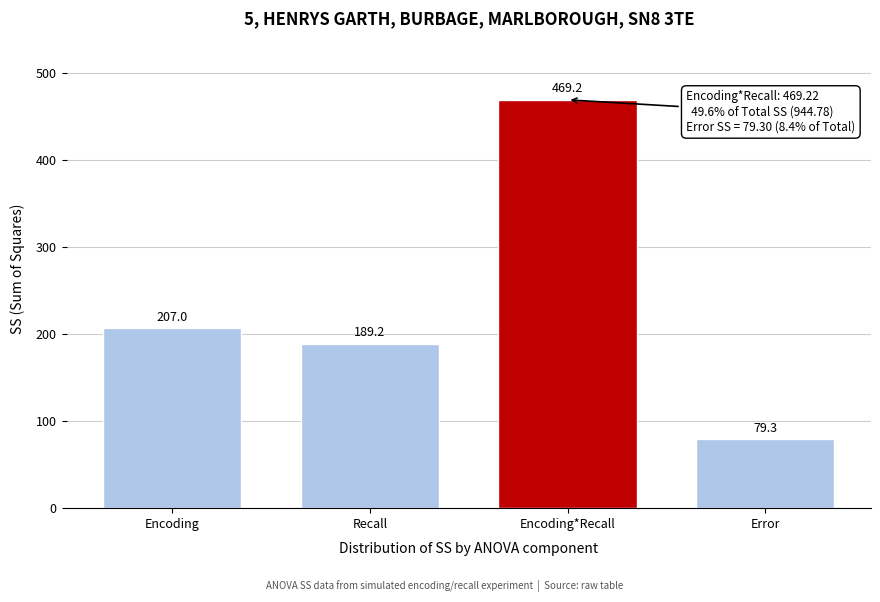

Reading right to left, extract all data points from this chart.

79.3	469.2	189.2	207.0